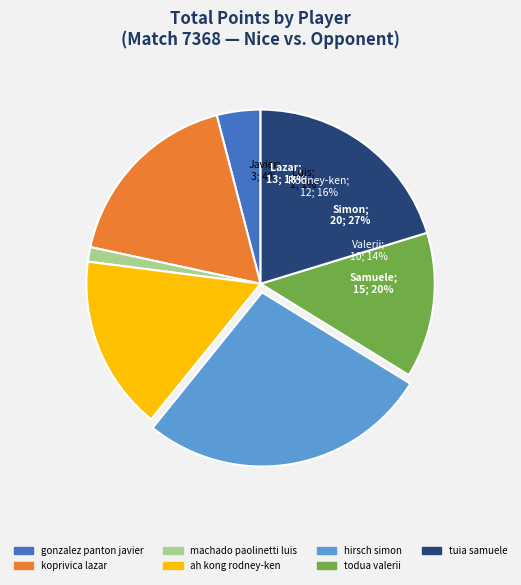

To the nearest percent, what is the difference between the largest and smallest slice percentages?

26%